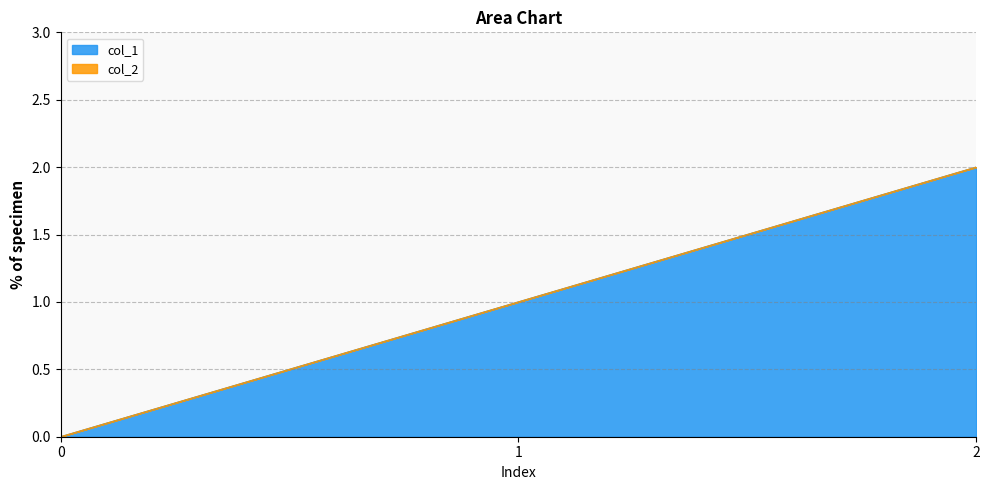

What is the change in value from 0 to 2?

+2